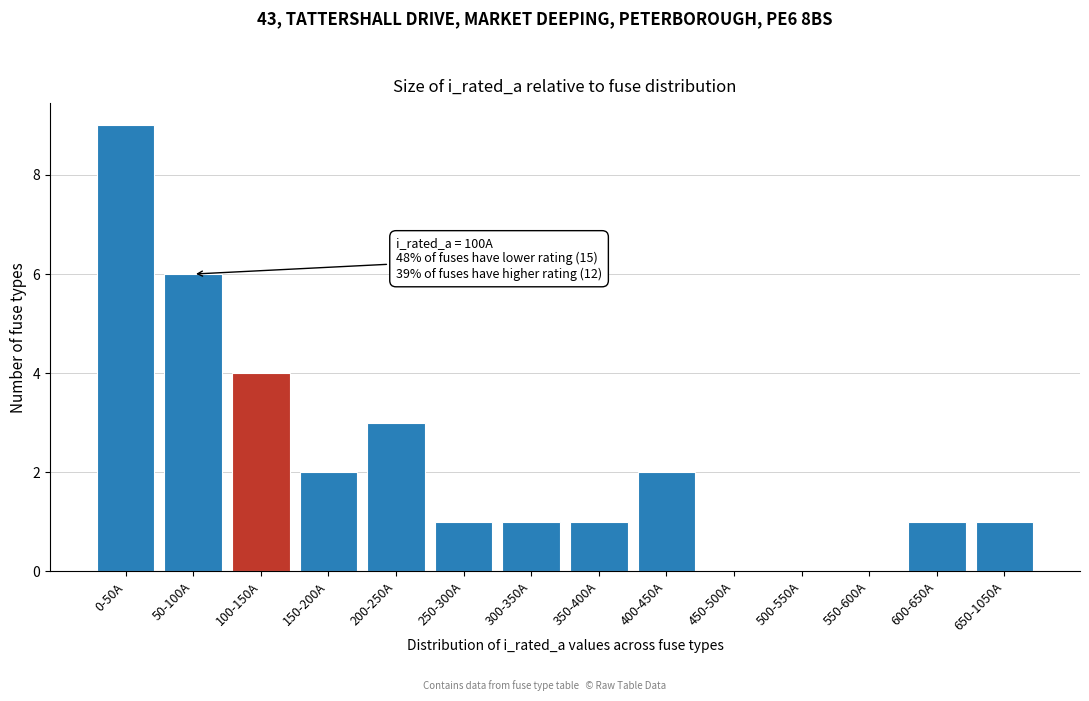

Reading right to left, list all the values displayed in this chart.

650-1050A=1	600-650A=1	550-600A=0	500-550A=0	450-500A=0	400-450A=2	350-400A=1	300-350A=1	250-300A=1	200-250A=3	150-200A=2	100-150A=4	50-100A=6	0-50A=9